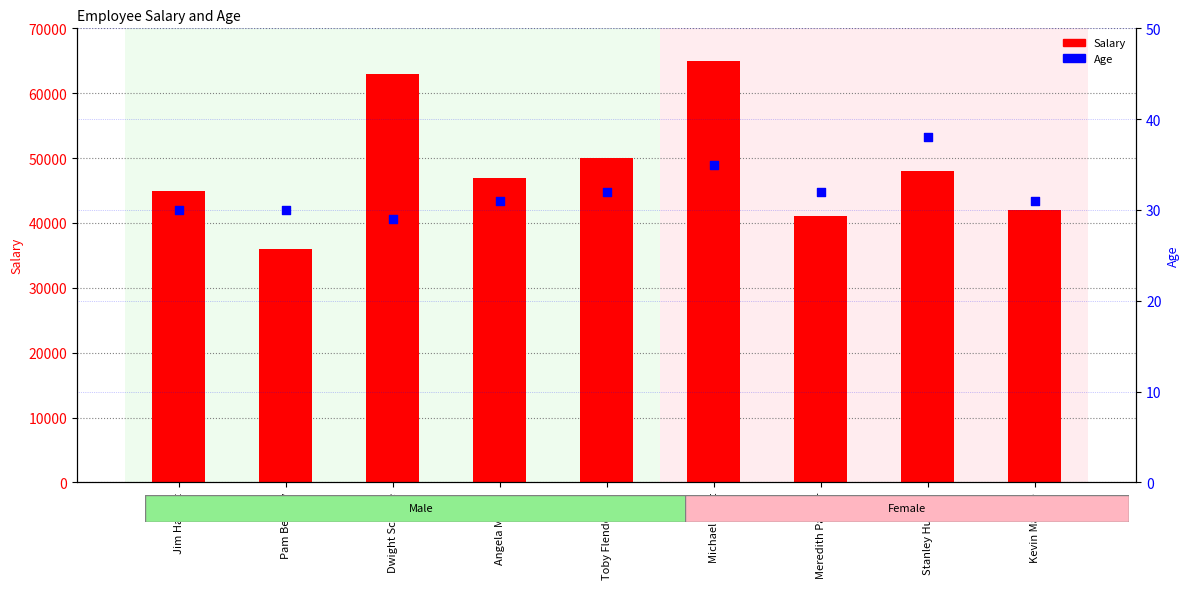

Which series reaches the minimum Y coordinate?

Age